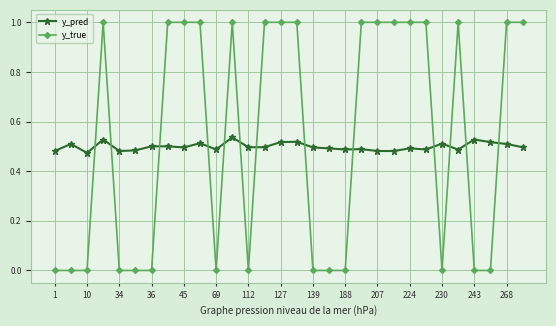

After their last crossing, which series has the higher values: y_pred or y_true?

y_true